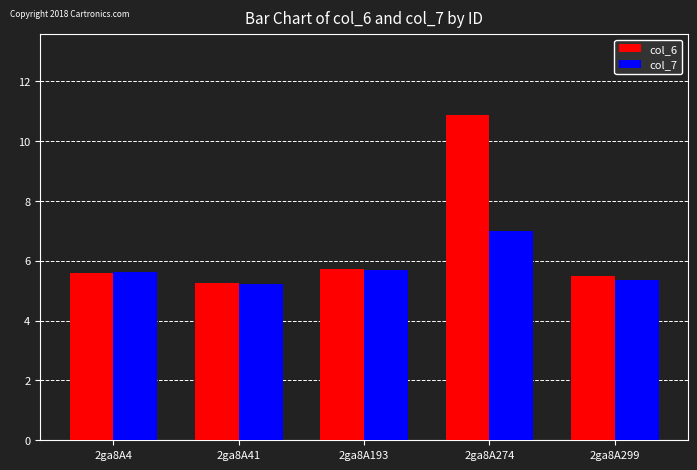

How many bars are there in each group?

2